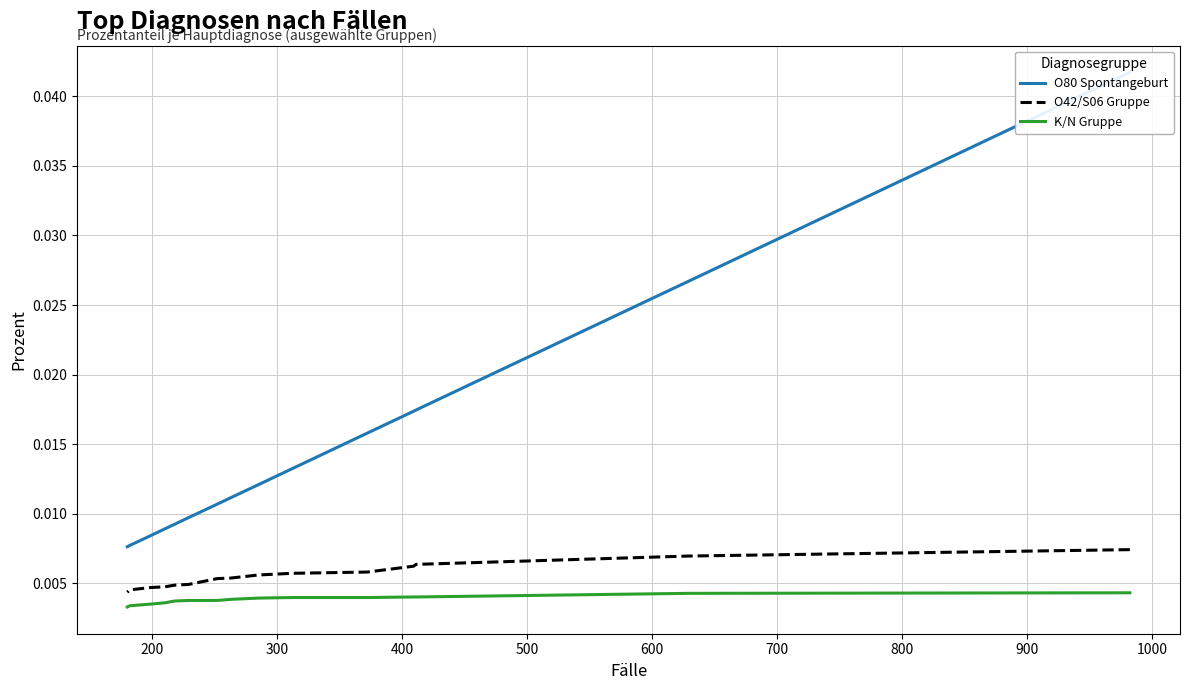

Which series has the largest total across all categories?

O80 Spontangeburt